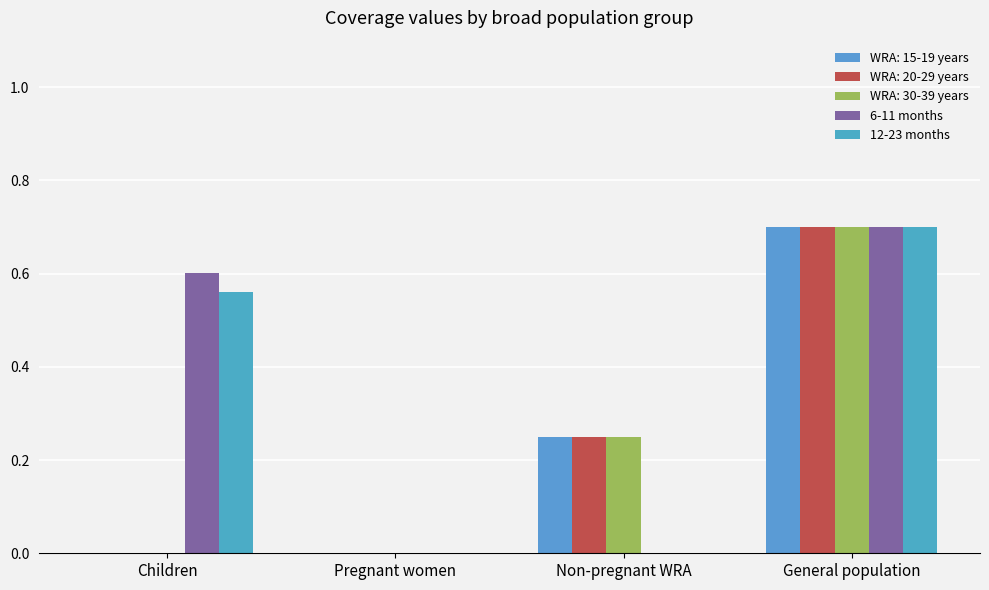

What position from the right is General population?

1